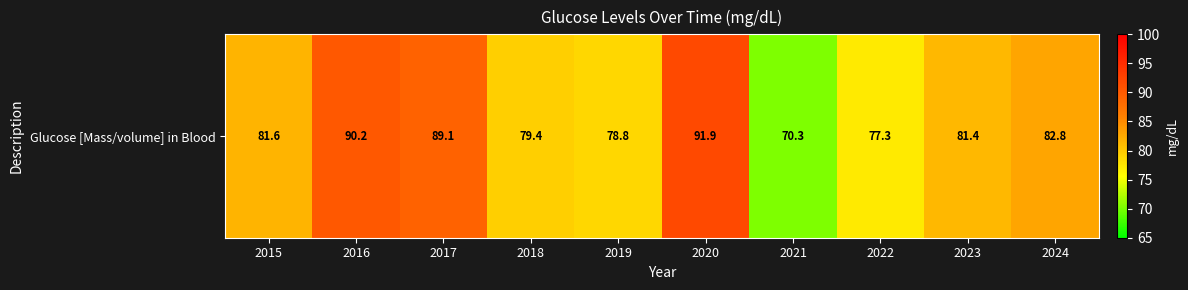

Which label corresponds to the largest value in the chart?

2020